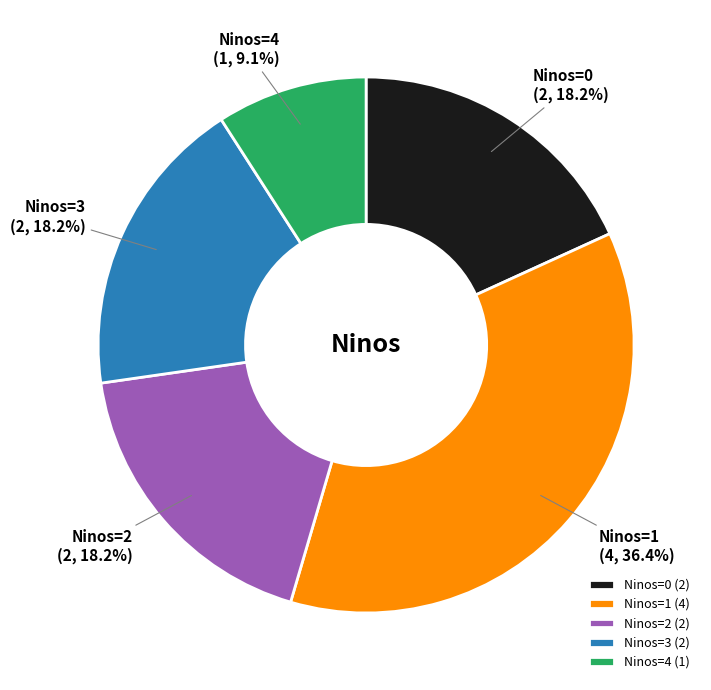

What is the total percentage of Ninos=0 and Ninos=1?

54.5%